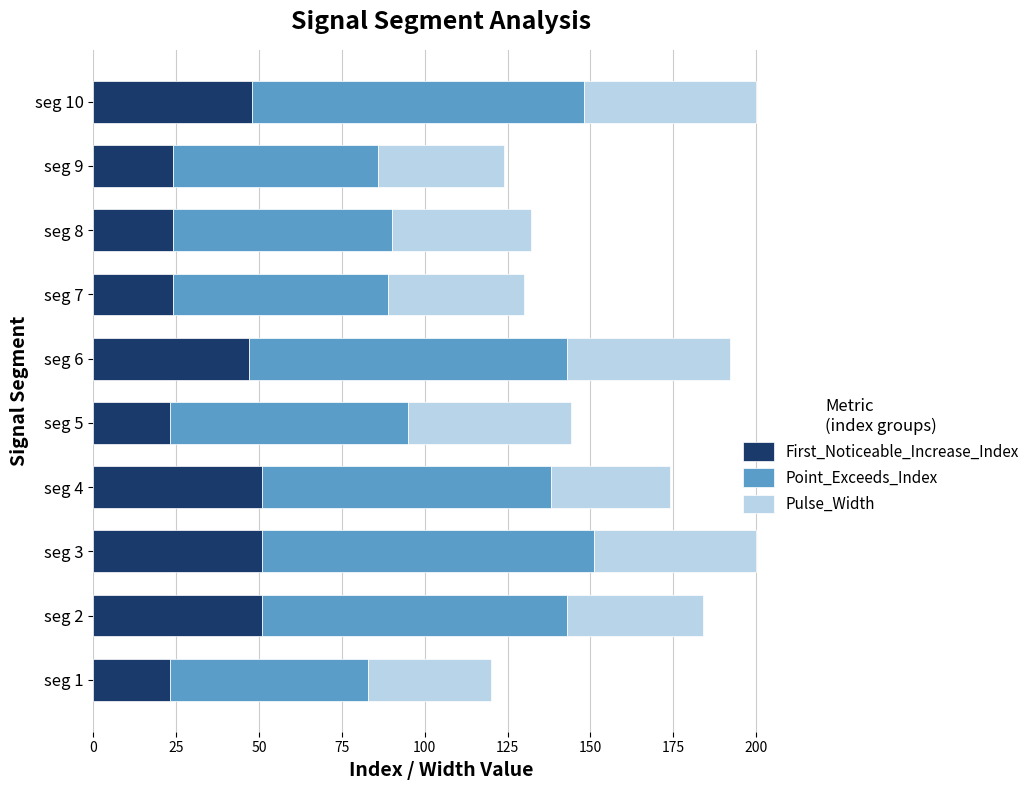

What is the minimum value for First_Noticeable_Increase_Index?

23